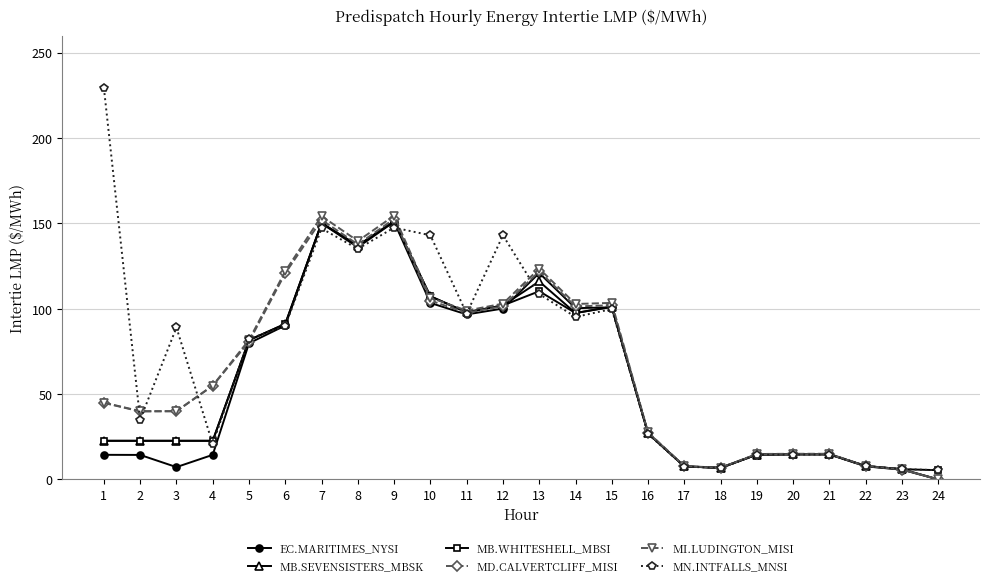

Which series has the largest range (max minus min)?

MN.INTFALLS_MNSI